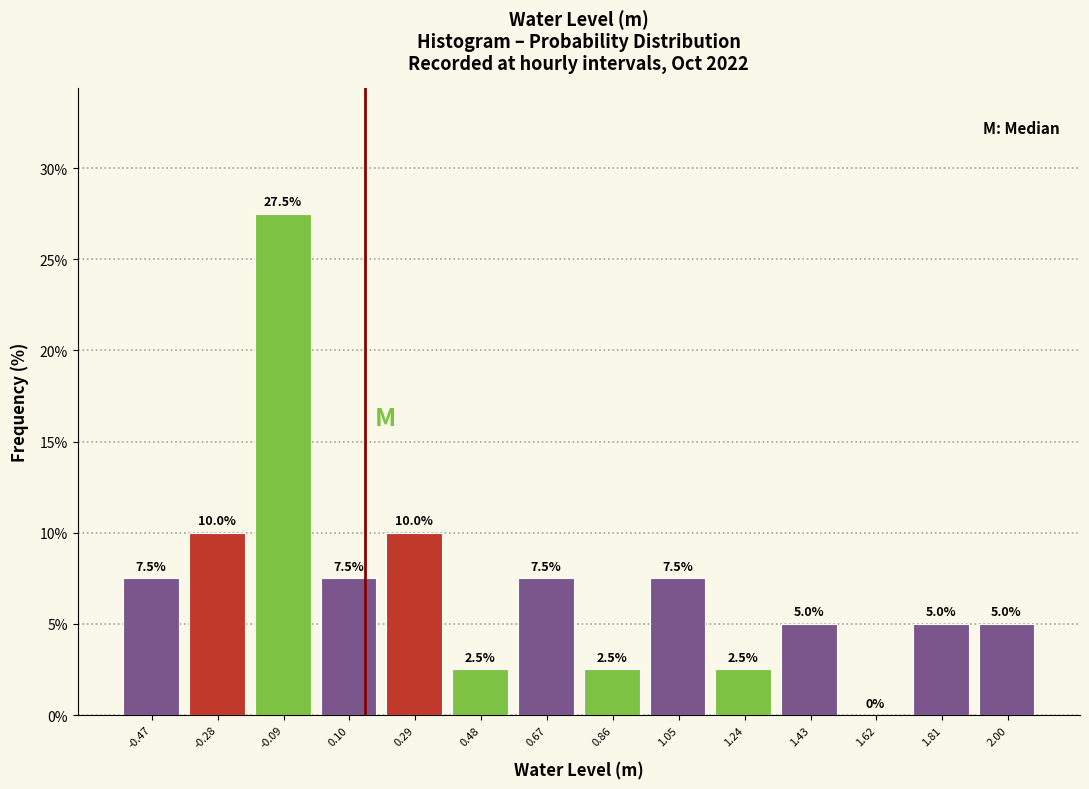

What is the height of the bar covering 0.76 to 0.96 on the x-axis? The bar edges are not printed on the chart, so give them approximately, as read against the axis.

2.5